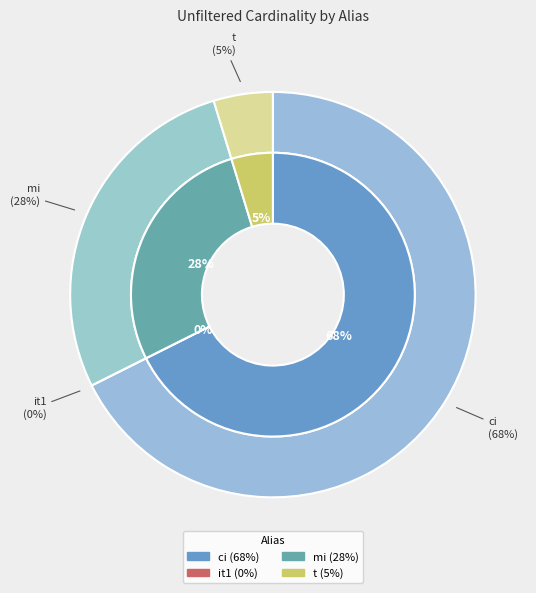

Is it true that ci is 57% of the pie?

False